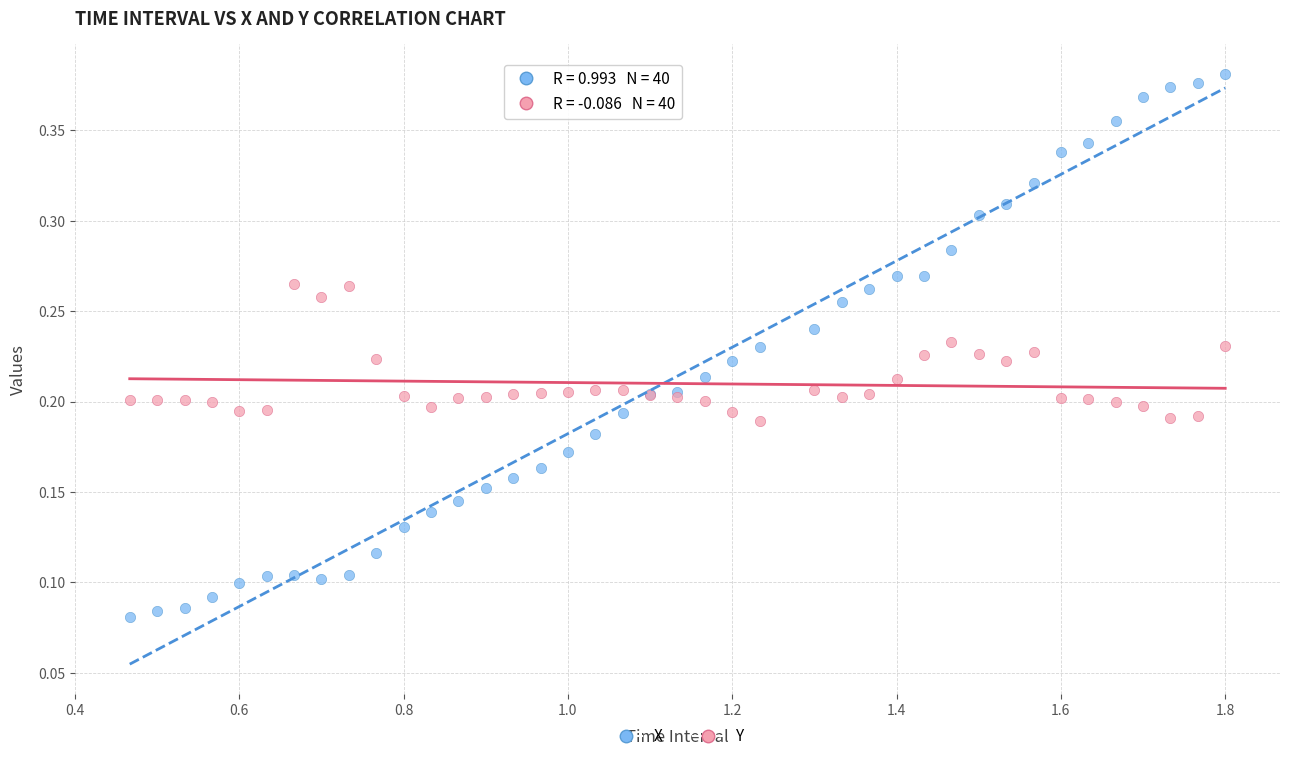

Which series reaches the maximum Y coordinate?

X